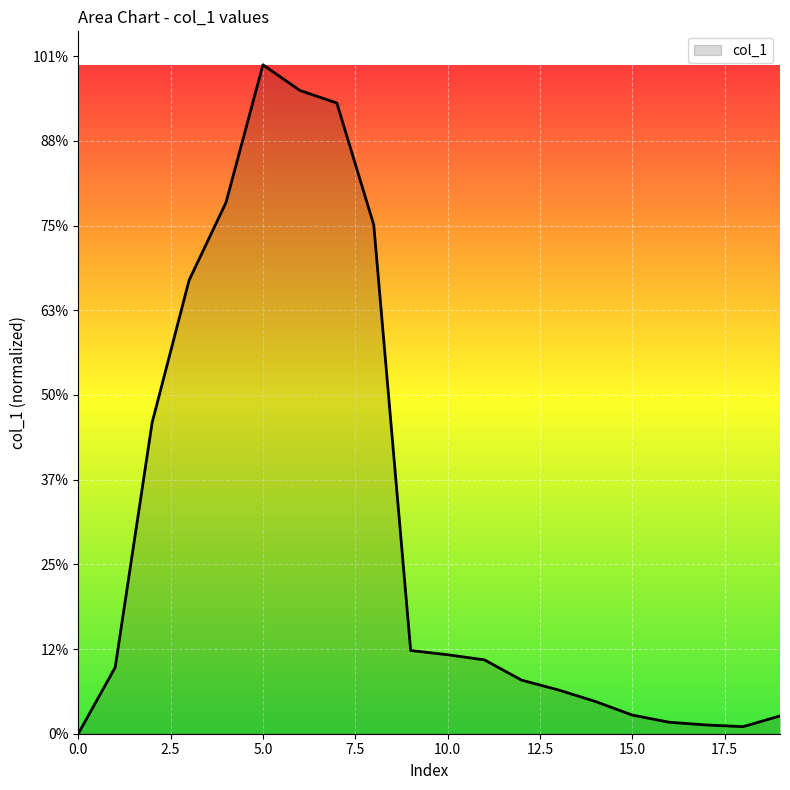

Reading left to right, what are all the values shown in this chart?

1	39208886	183684570	267681498	313622642	394906948	379753769	372343940	300437271	49109734	46625630	43577499	31653871	25850176	19035854	11008429	6773951	5184489	4162546	10495454